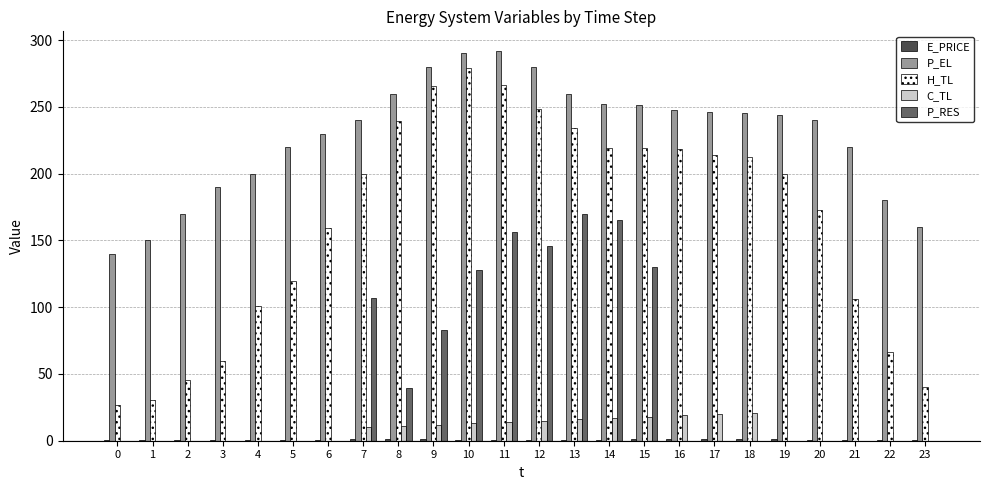

True or false: P_RES has a value of 248.9 at 12.

False